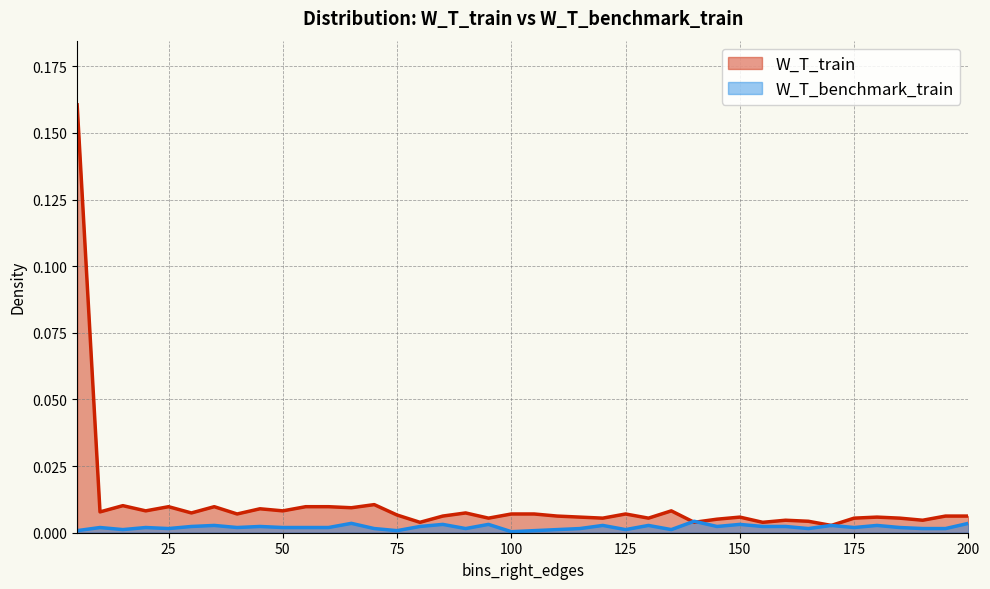

Is it true that W_T_train equals 0.0 at 175?

False